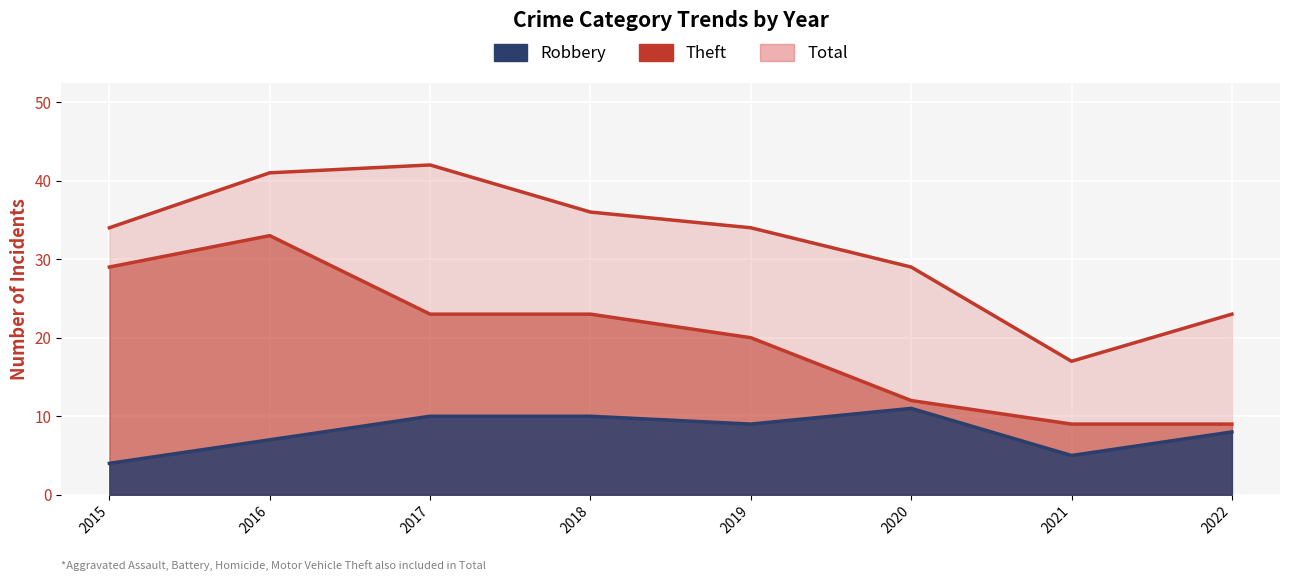

Which category has the highest value in the Theft series?

2016